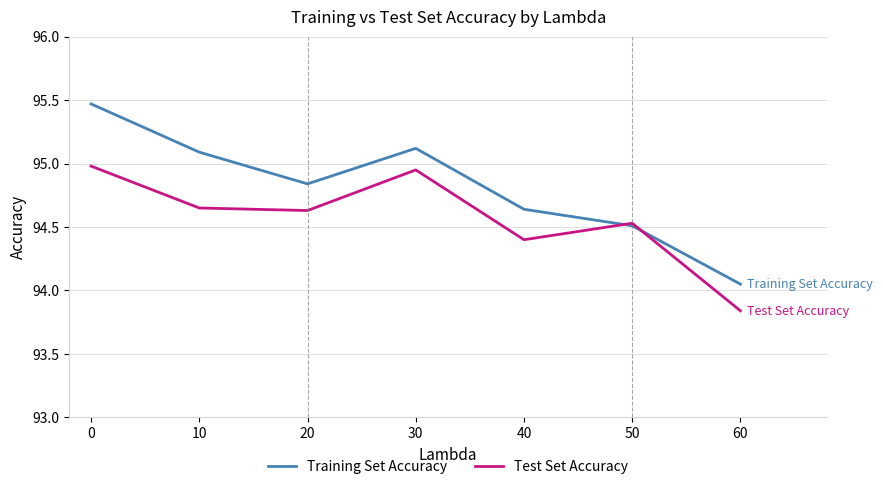

Is it true that Test Set Accuracy equals 95.0 at 0?

True